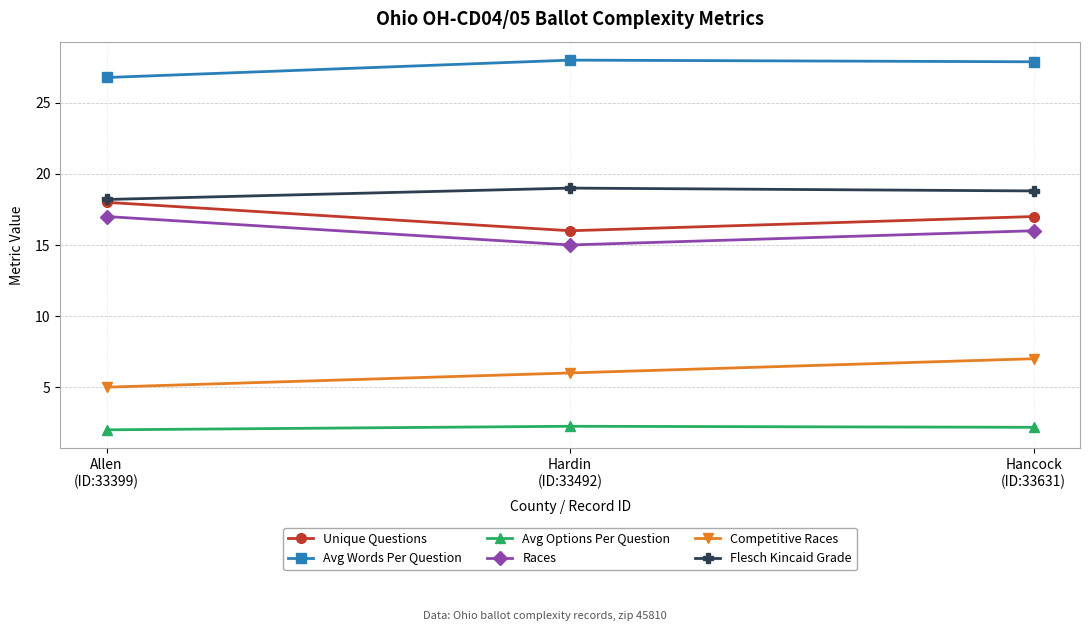

How many series are shown in this chart?

6